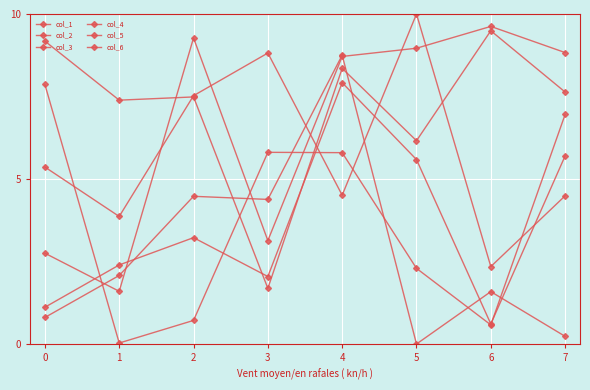

Reading left to right, what are all the values shown in this chart?

col_1: 5.4	3.9	7.5	8.8	4.5	10.0	2.3	4.5
col_2: 9.2	7.4	7.5	1.7	8.4	6.2	9.5	7.6
col_3: 2.8	1.6	9.3	3.1	8.7	9.0	9.6	8.8
col_4: 0.8	2.1	4.5	4.4	8.8	0.0	1.6	0.2
col_5: 1.1	2.4	3.2	2.0	7.9	5.6	0.6	5.7
col_6: 7.9	0.0	0.7	5.8	5.8	2.3	0.6	7.0